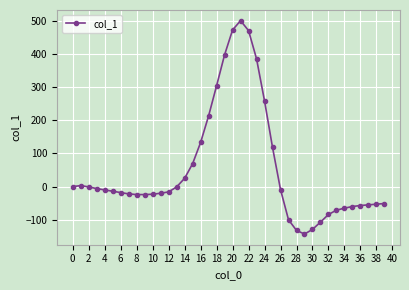

What is the maximum value shown in the chart?

500